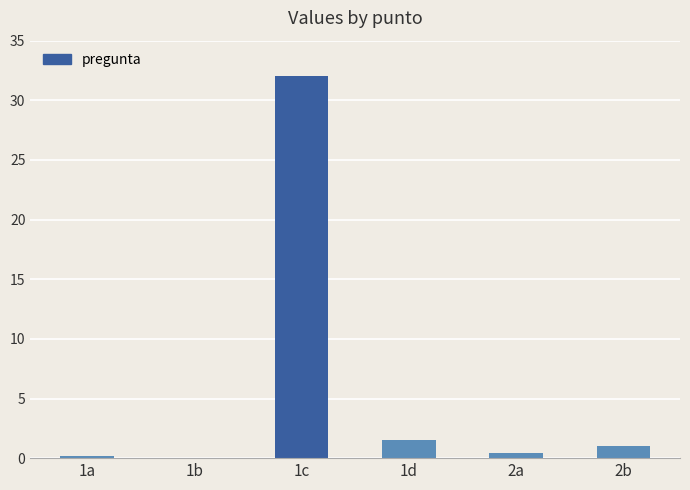

What is the sum of all values?

35.1